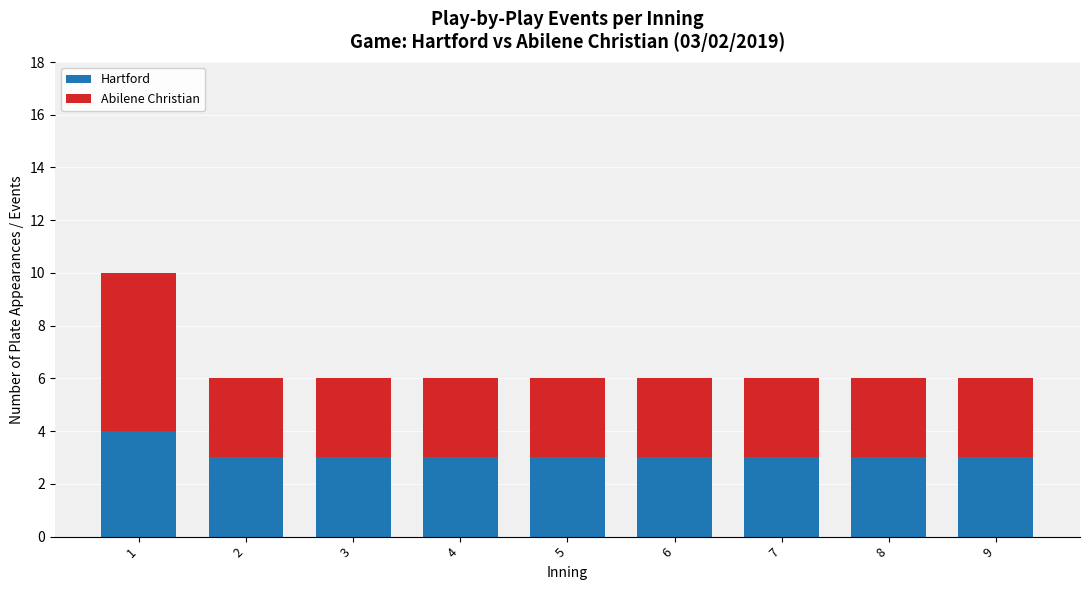

The Hartford series shows 3 at 5. True or false?

True